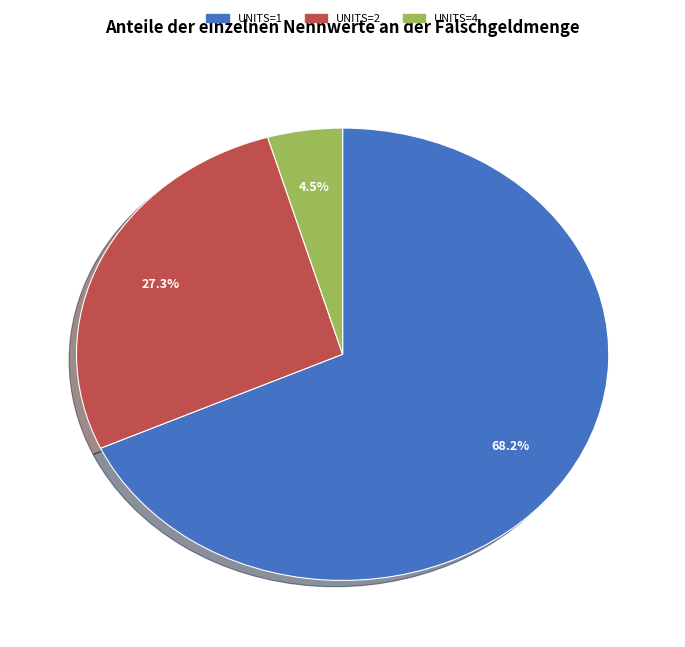

Is there a majority slice in this chart?

Yes